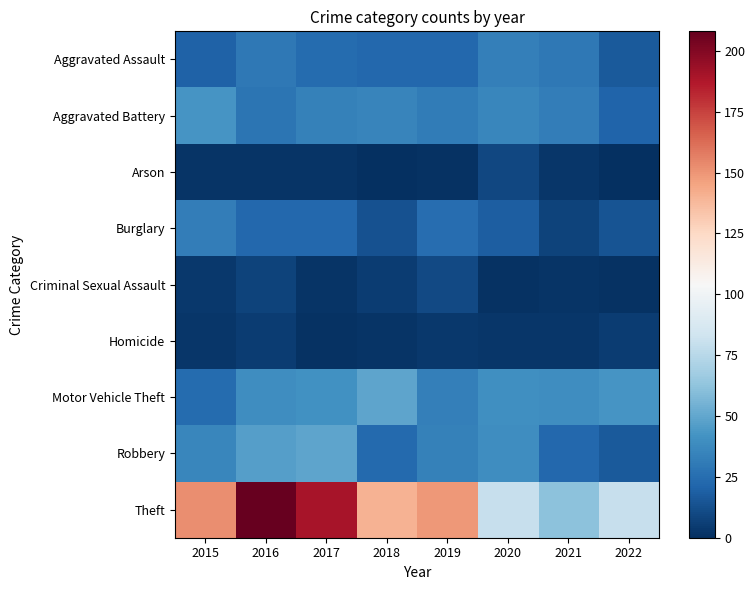

Which series has the largest range (max minus min)?

Theft